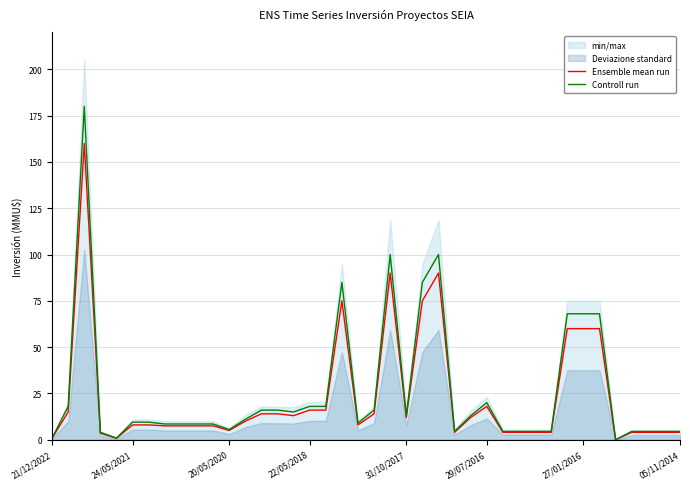

What is the approximate value of Ensemble mean run at 05/11/2014?

4.0